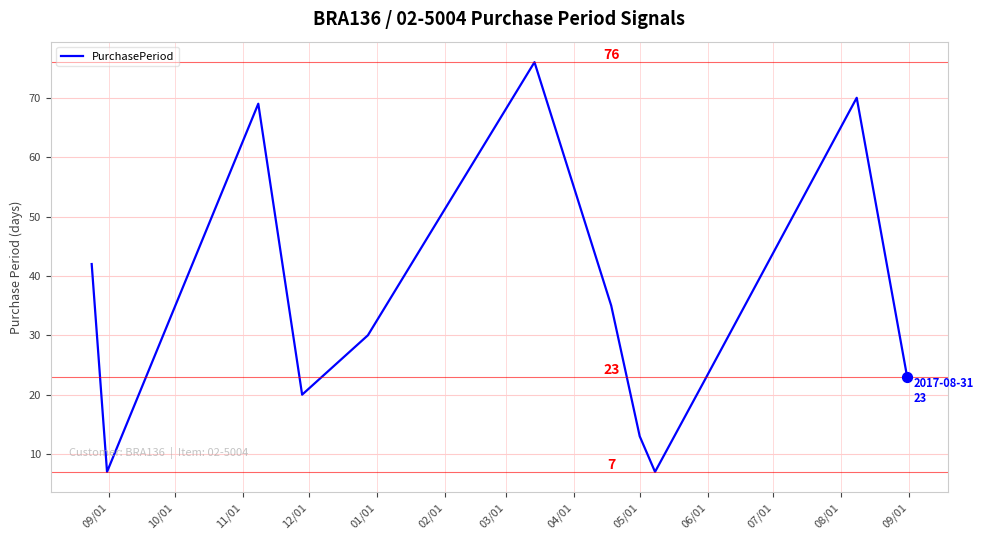

What is the difference between the maximum and minimum values?

69